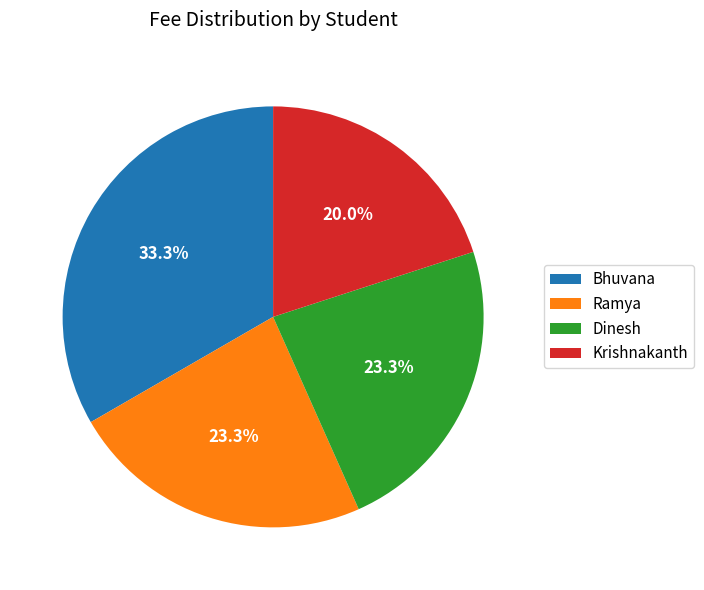

What is the largest slice in the pie chart?

Bhuvana